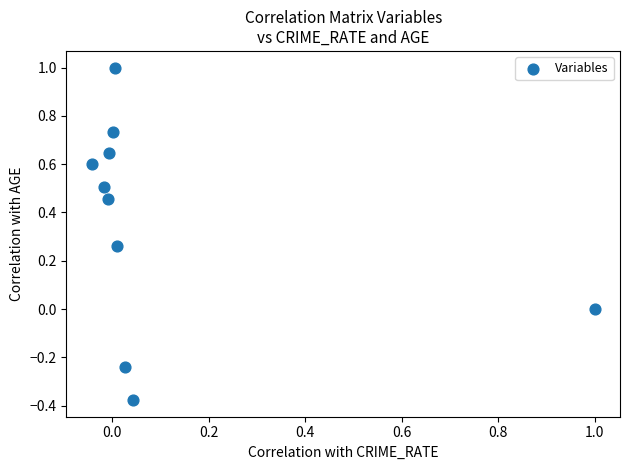

What is the range of X values (max minus min)?

1.0